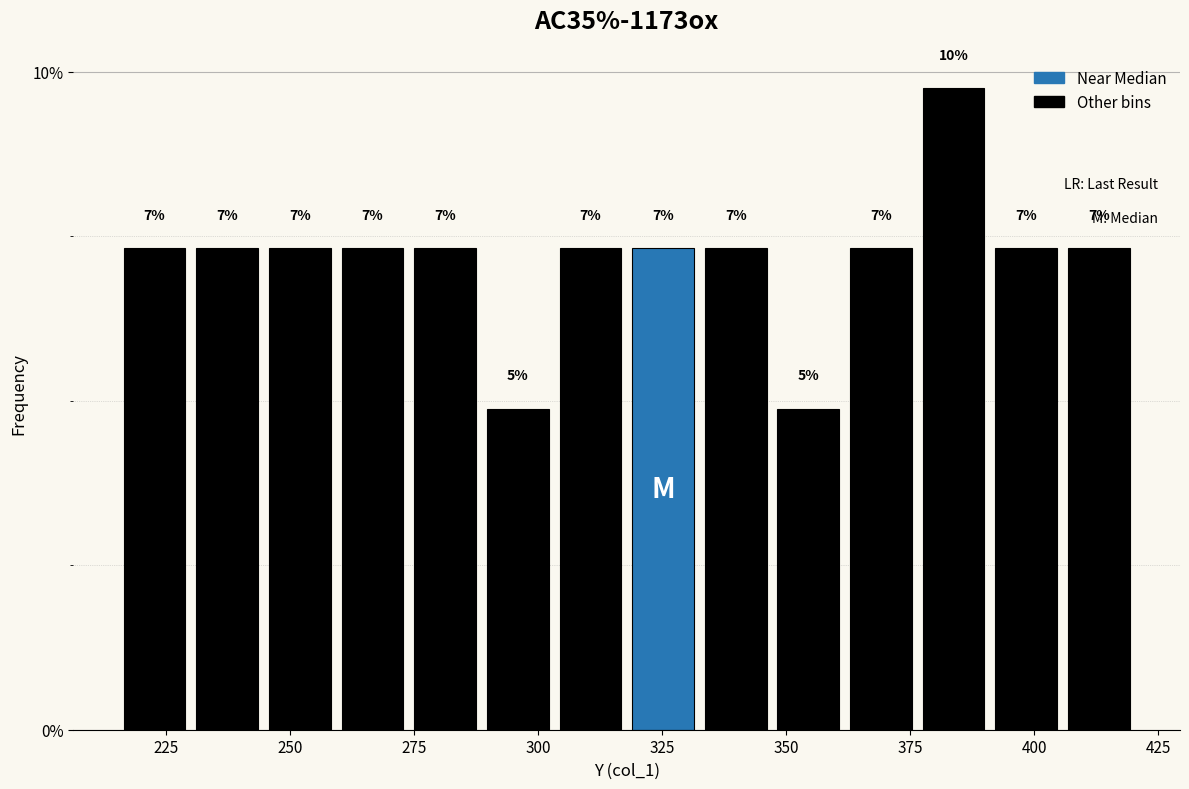

Read against the x-axis, roughly where is the centre of the tallest bar?

385